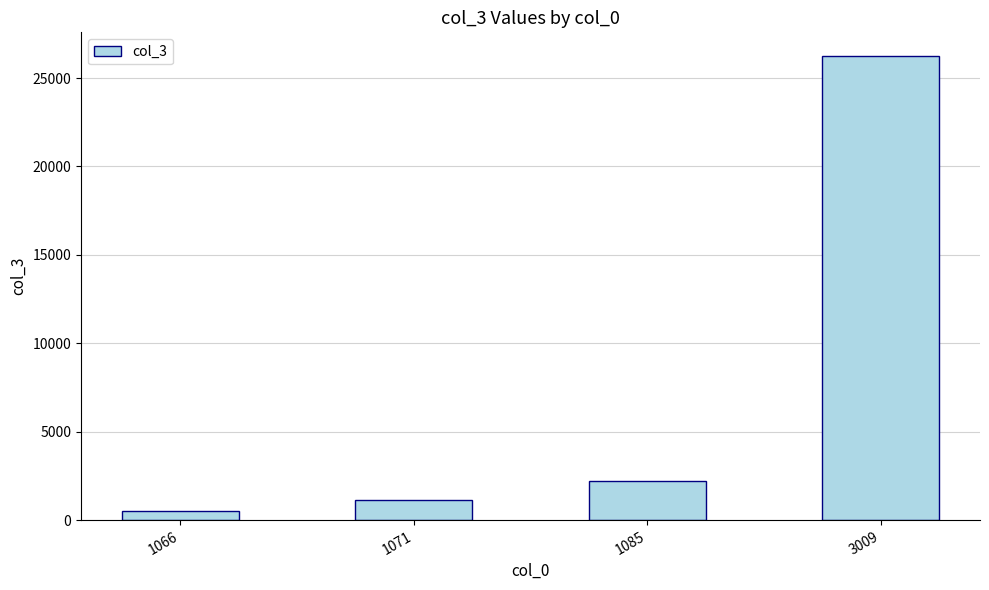

What is the change in value from 1071 to 3009?

+25158